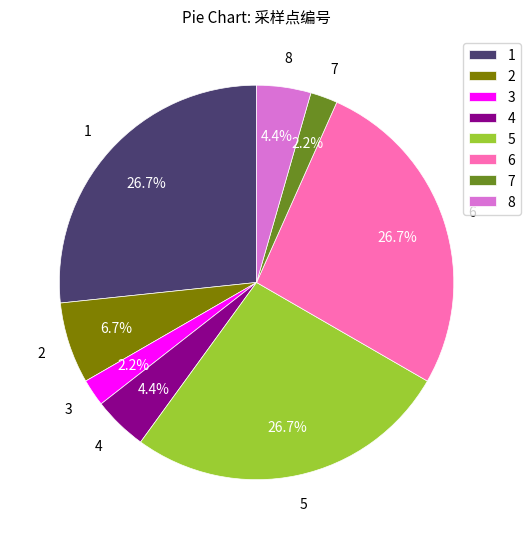

Is 3 the majority of the pie?

No